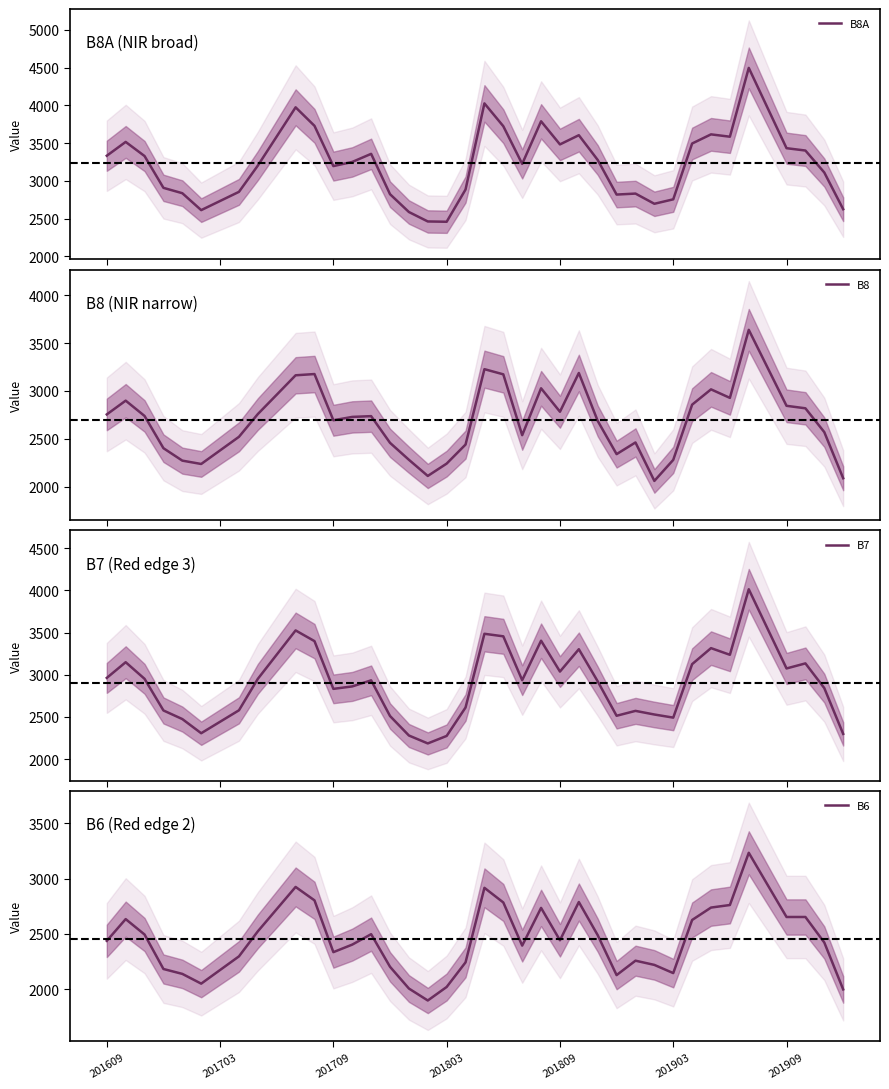

Is this an area chart (filled region under the line)?

No